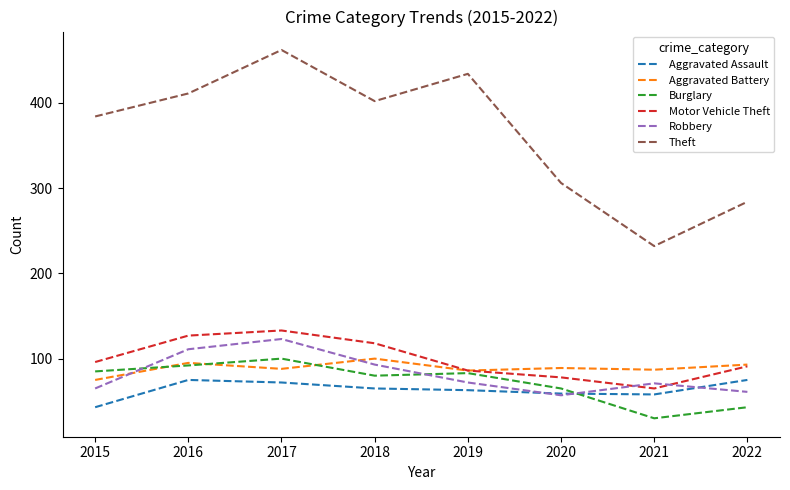

At how many categories does at least one series exceed 319?

5